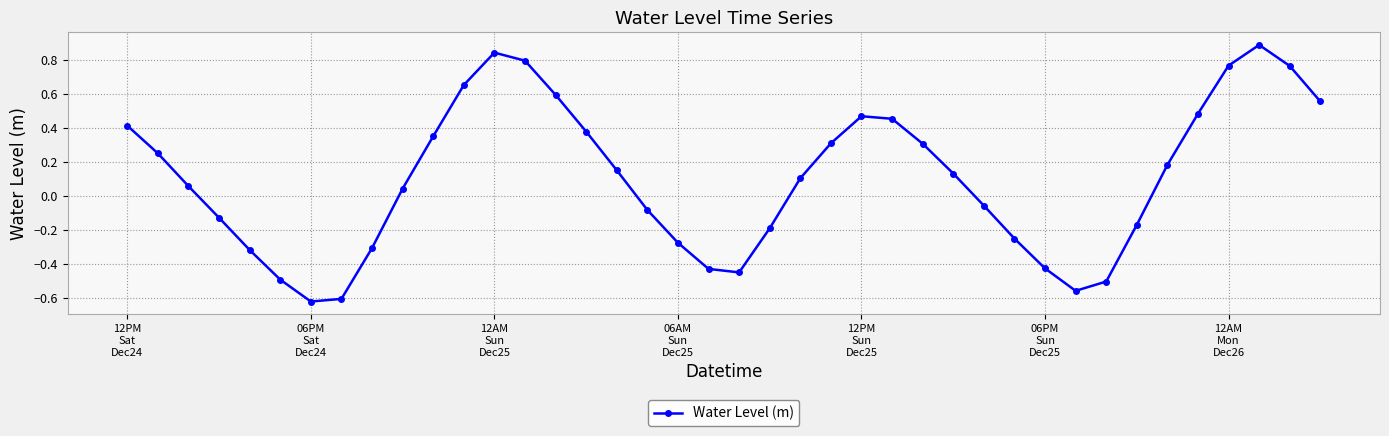

What is the sum of all values?

4.0